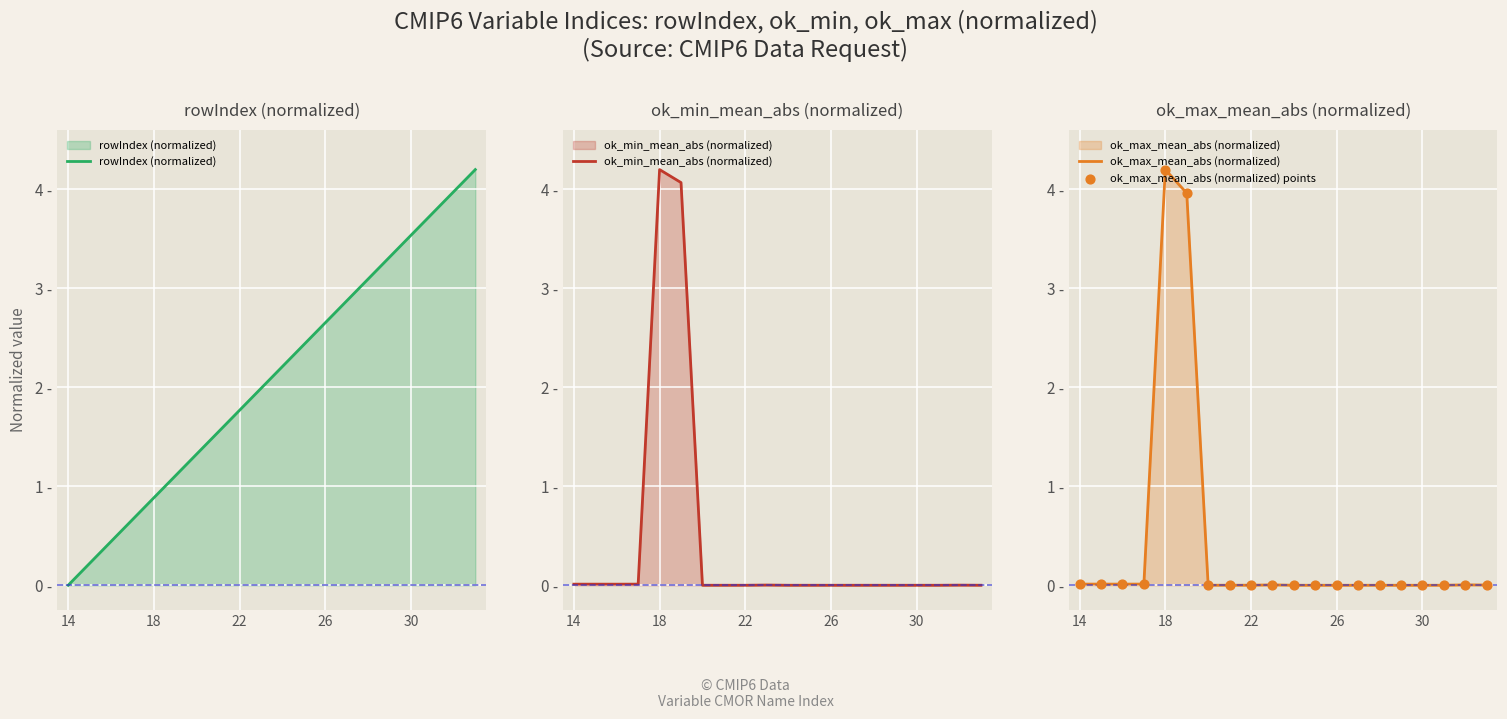

Which series has the largest Y range (max minus min)?

rowIndex (normalized)